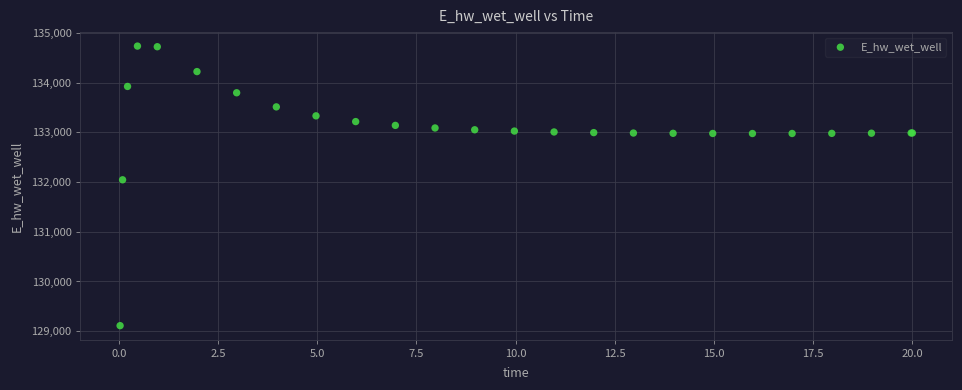

What Y value in the scatter plot is closest to 131923?

132046.2